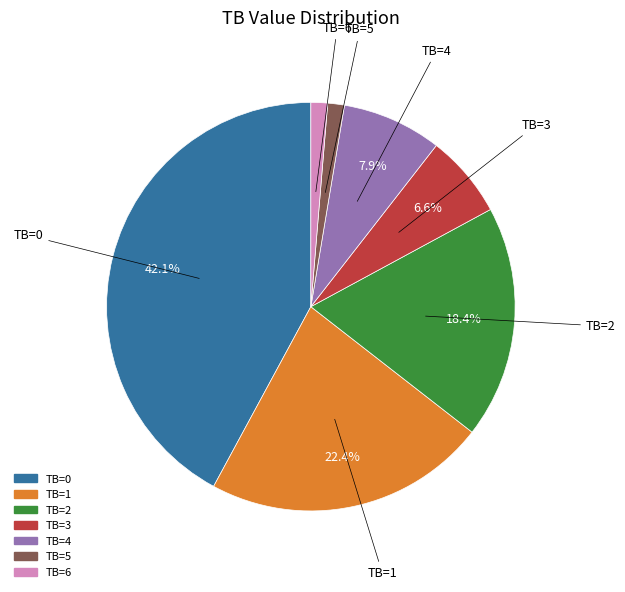

Is there any slice that represents more than half of the pie?

No